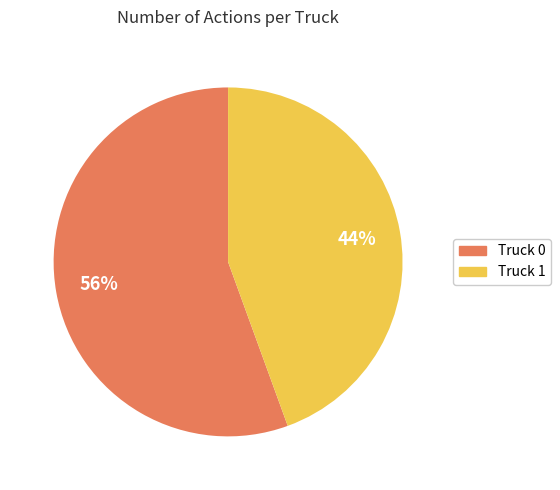

To the nearest percent, what portion does Truck 0 represent?

56%